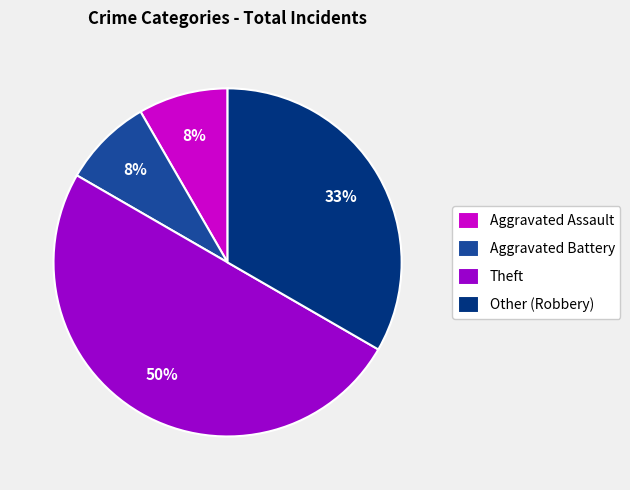

Which slice is the largest?

Theft